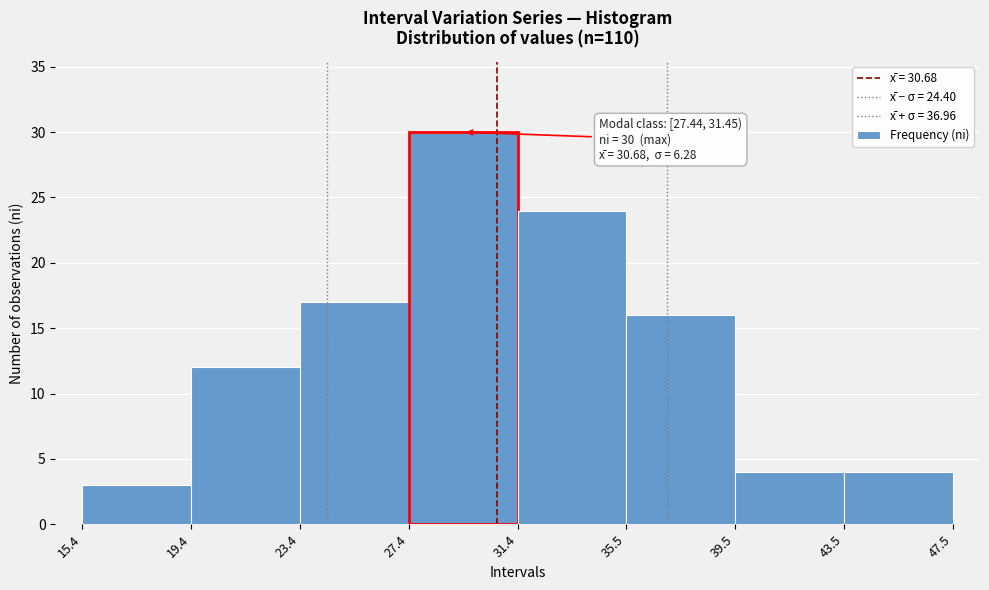

Which range on the x-axis has the tallest bar?

27.4 to 31.4